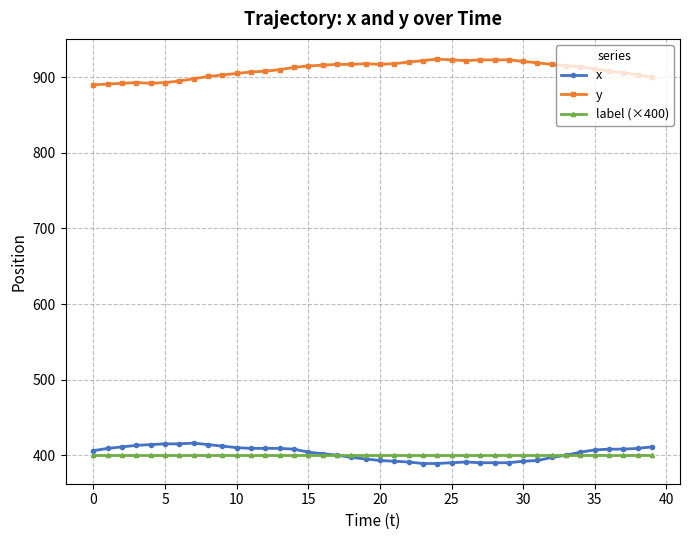

What is the greatest value displayed?

924